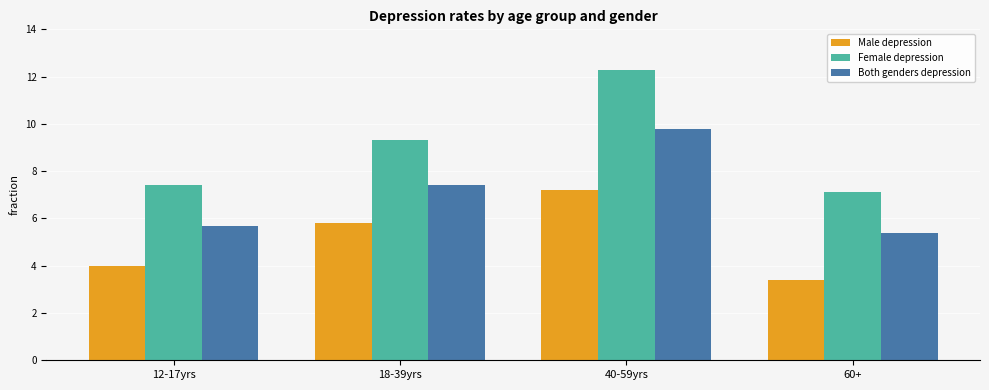

The value of Both genders depression at 12-17yrs is 5.7. True or false?

True